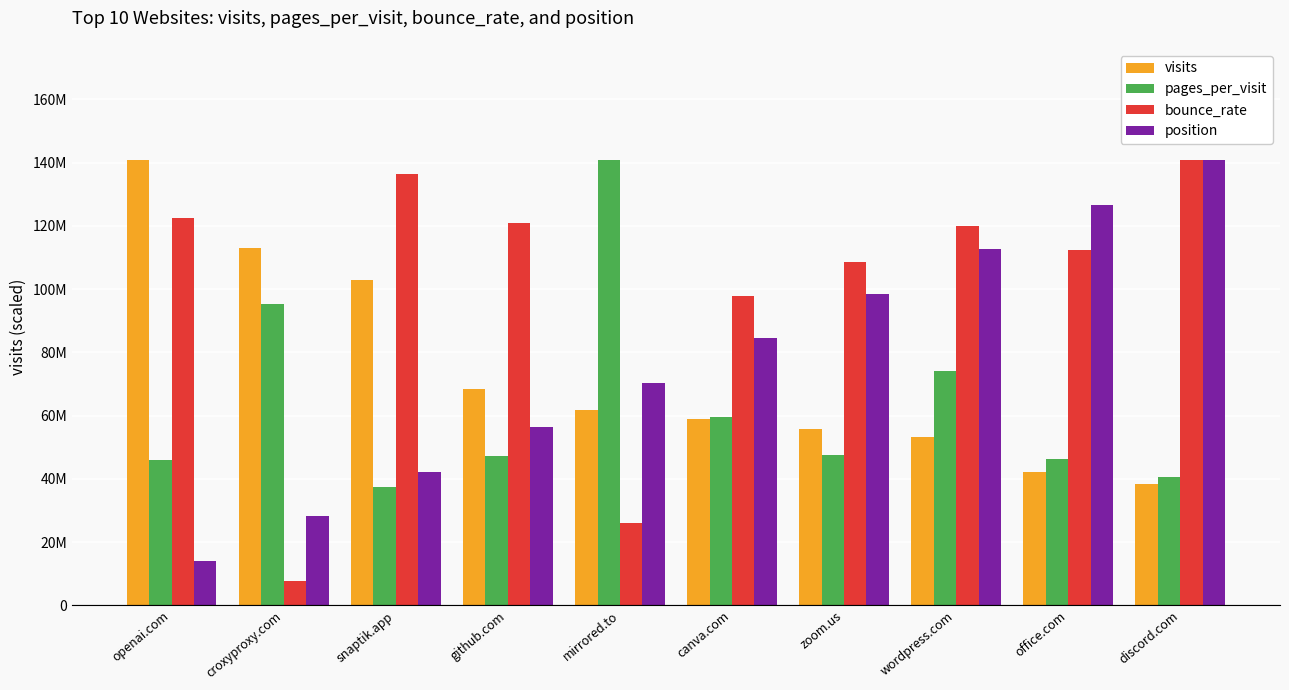

Is it true that bounce_rate equals 181070540.5 at openai.com?

False